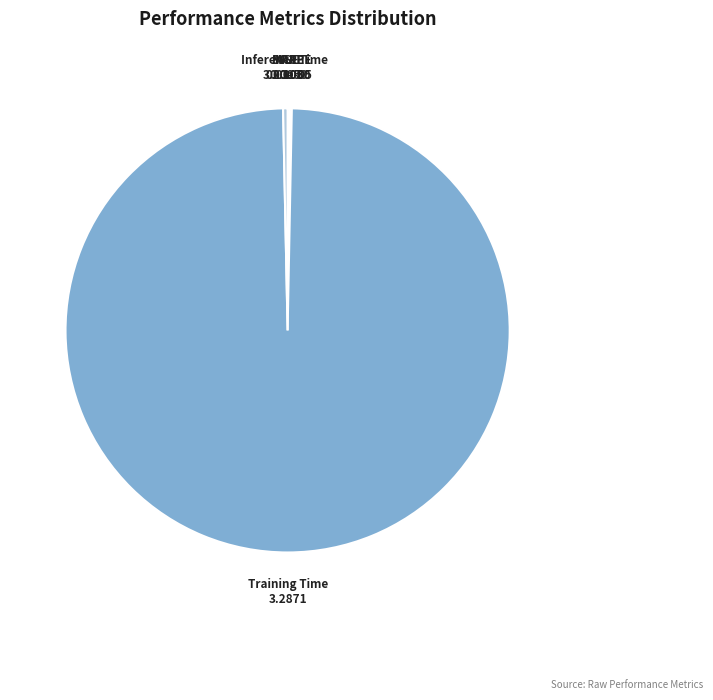

Which slice is the largest?

Training Time